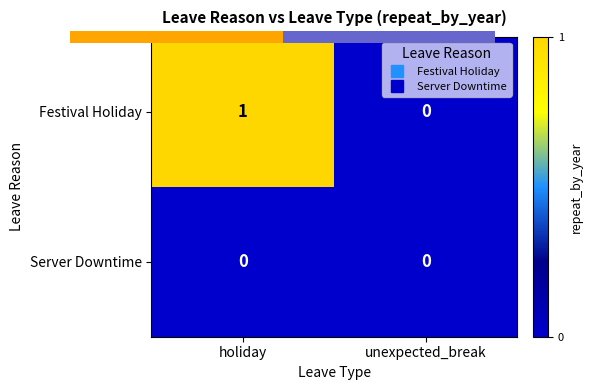

At which label is Festival Holiday closest to 0?

unexpected_break